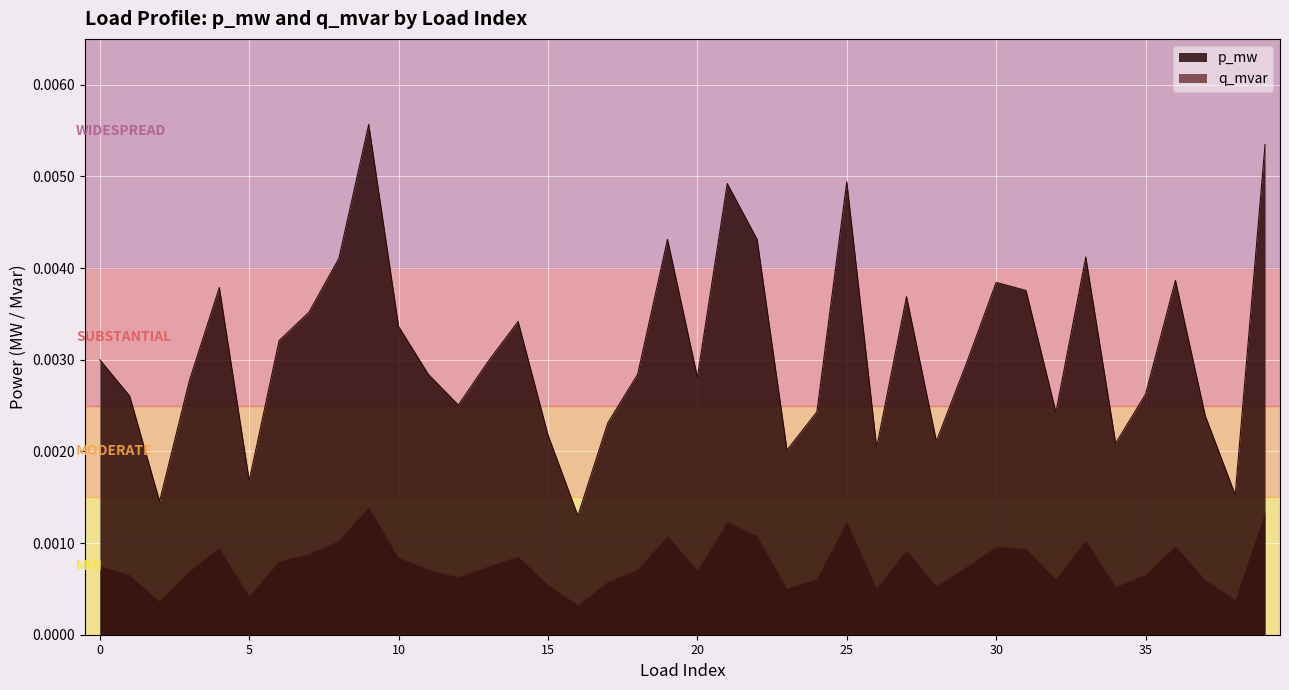

What are all the series names shown in the legend?

p_mw, q_mvar